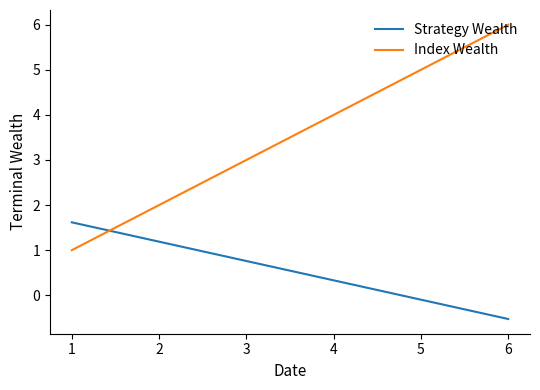

True or false: Index Wealth and Strategy Wealth cross at least once.

True